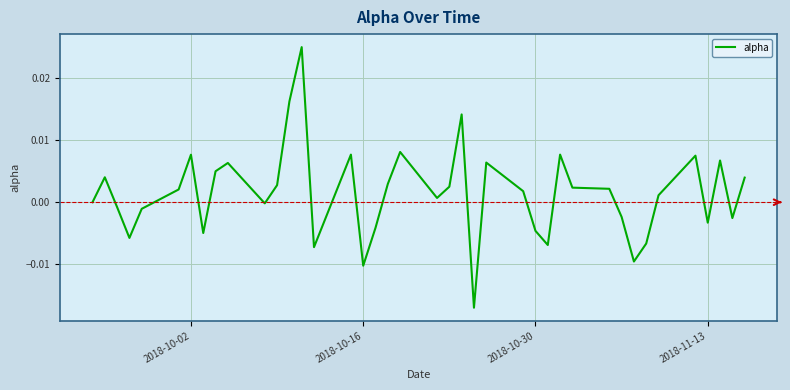

Is this an area chart (filled region under the line)?

No